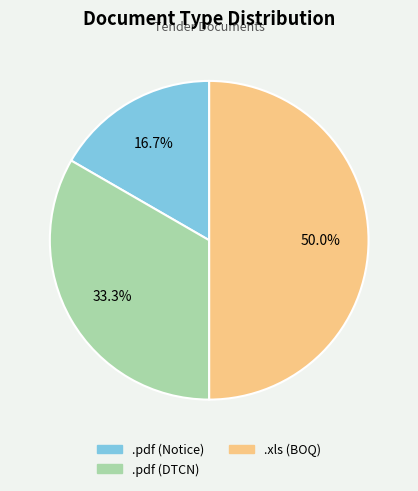

How many slices are in this pie chart?

3